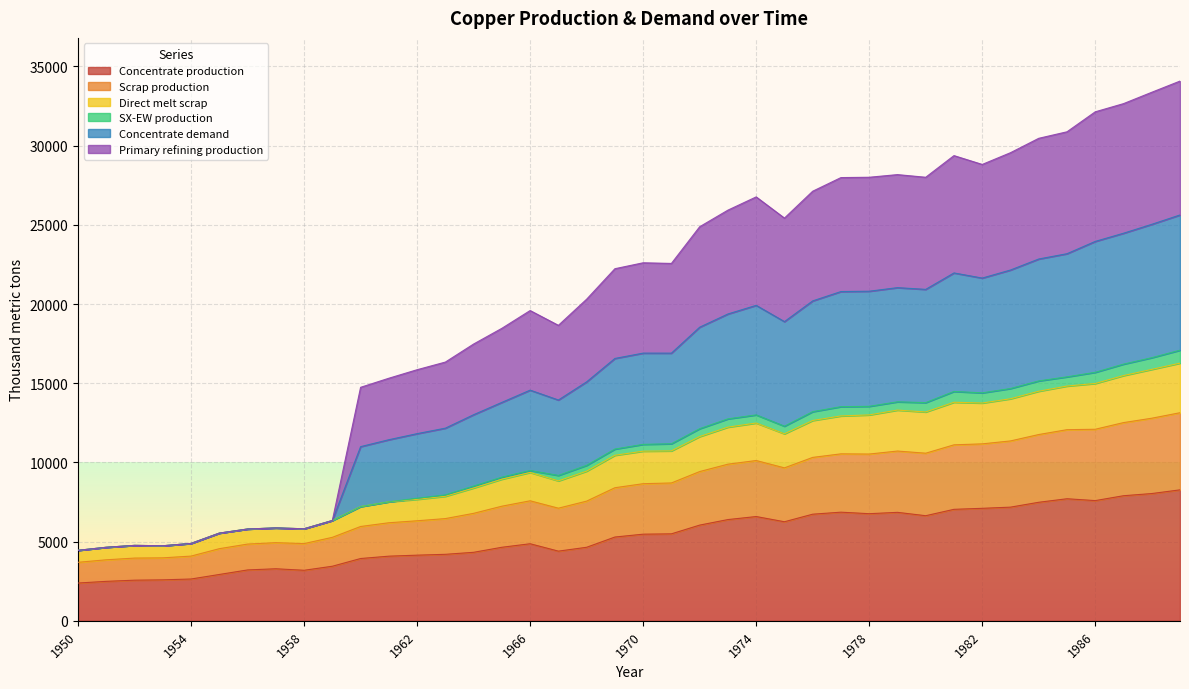

What is the maximum value for Concentrate production?

8268.6